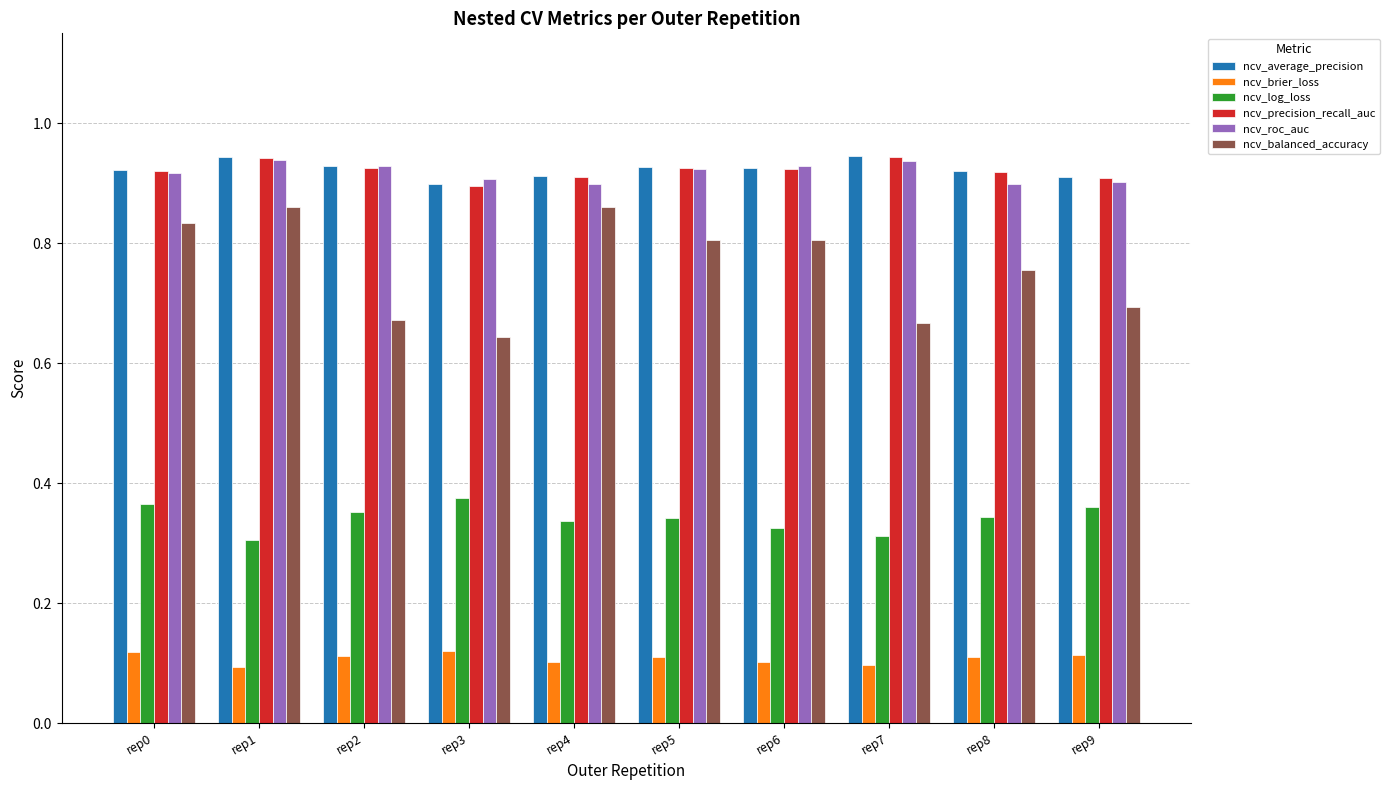

At how many categories does at least one series exceed 0?

10